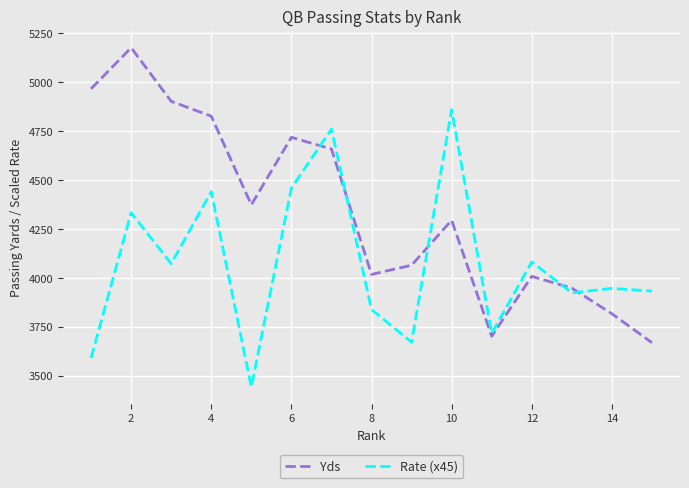

Rank the series by their average value, from lowest to highest.

Rate (x45), Yds